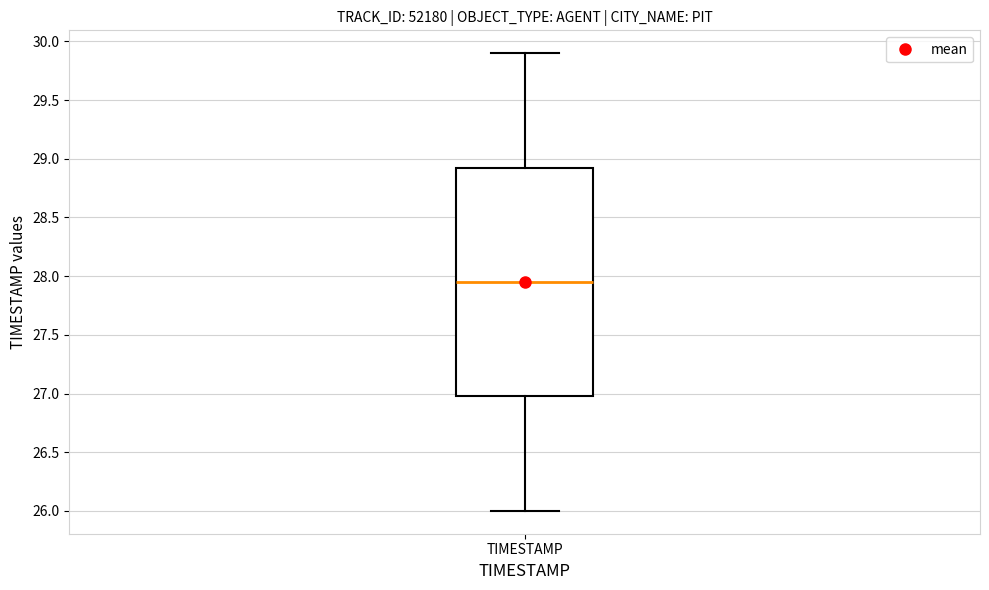

Where does the upper whisker of the box for TIMESTAMP end on the y-axis? The values are not printed on the chart, so give them approximately, as read against the axis.

29.90